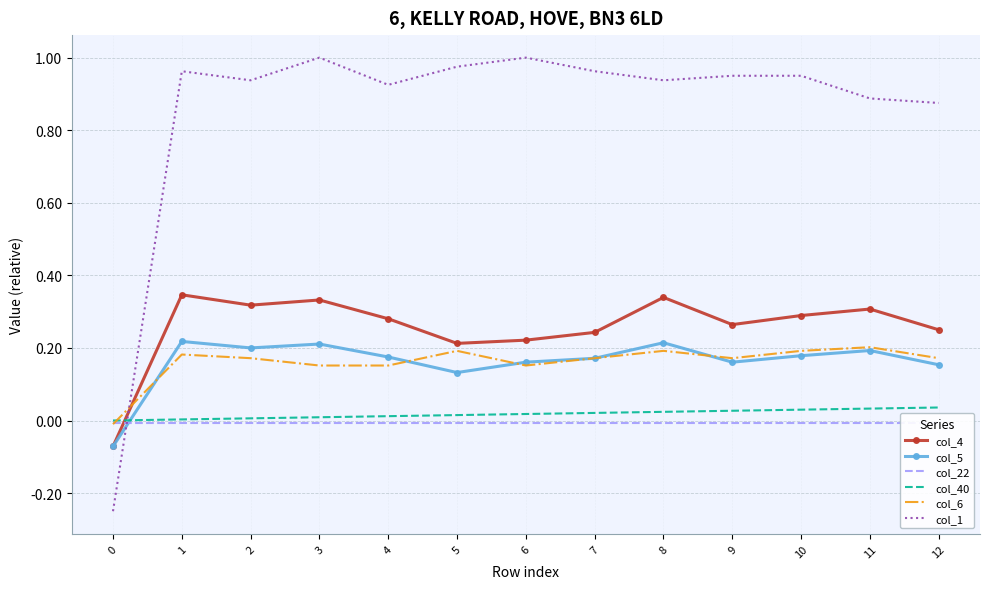

The col_4 series shows 0.1 at 4. True or false?

False